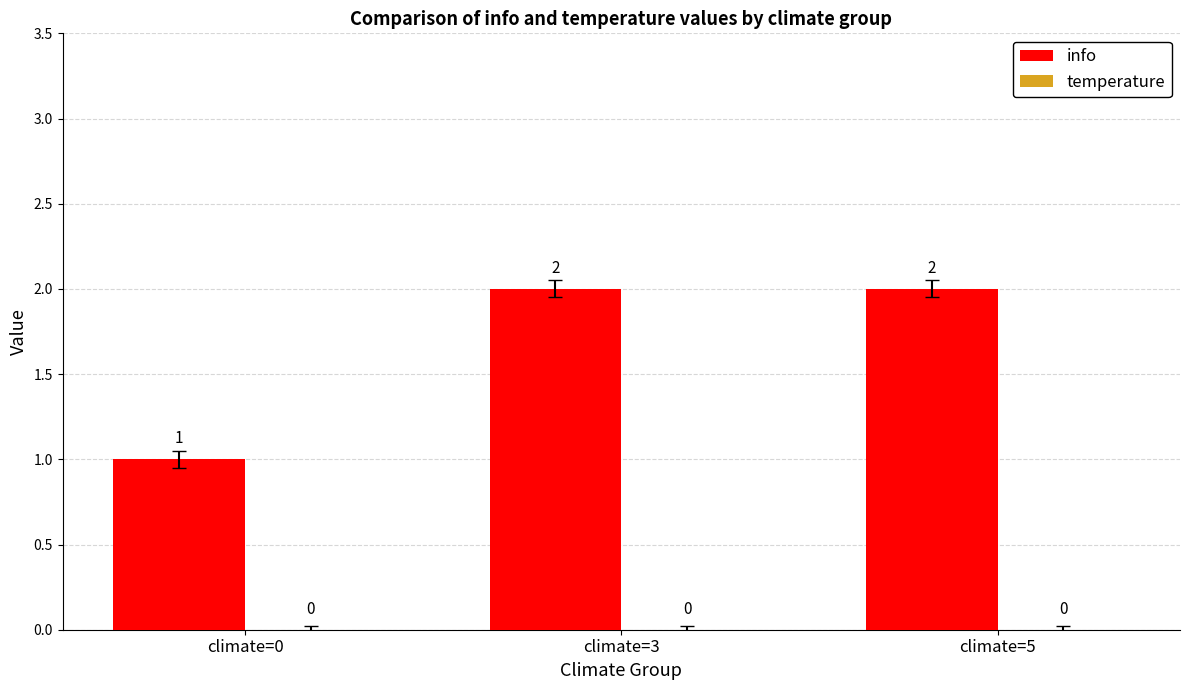

Is it true that the value at climate=3 is 2?

True